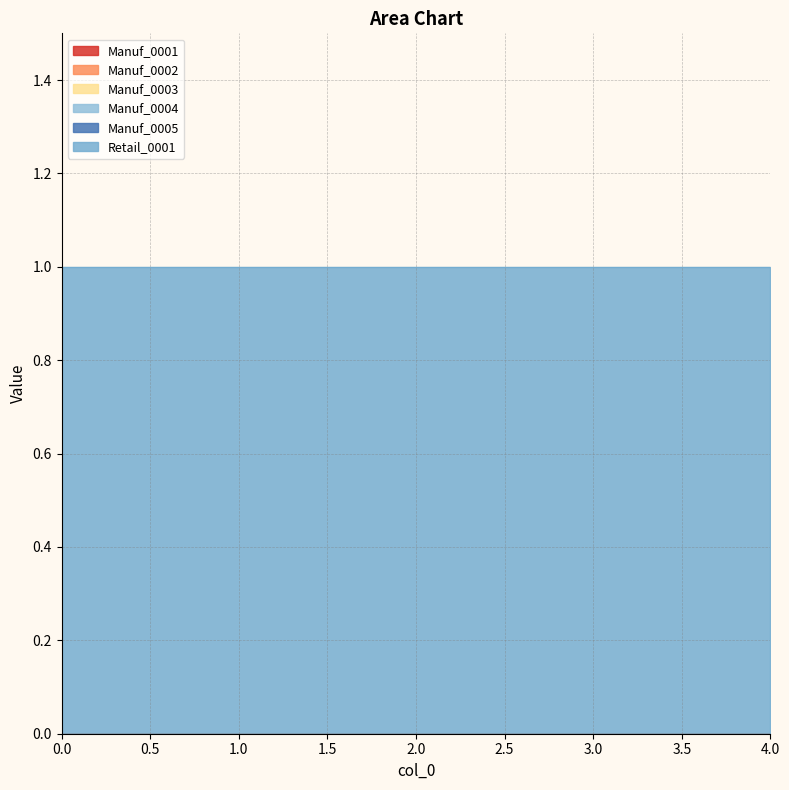

True or false: Manuf_0005 and Manuf_0003 intersect in this chart.

False